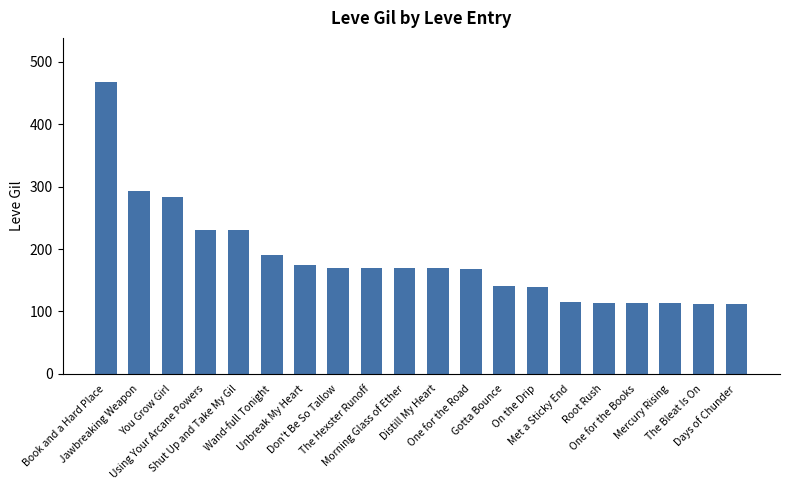

Which category has the highest value across all series?

Book and a Hard Place